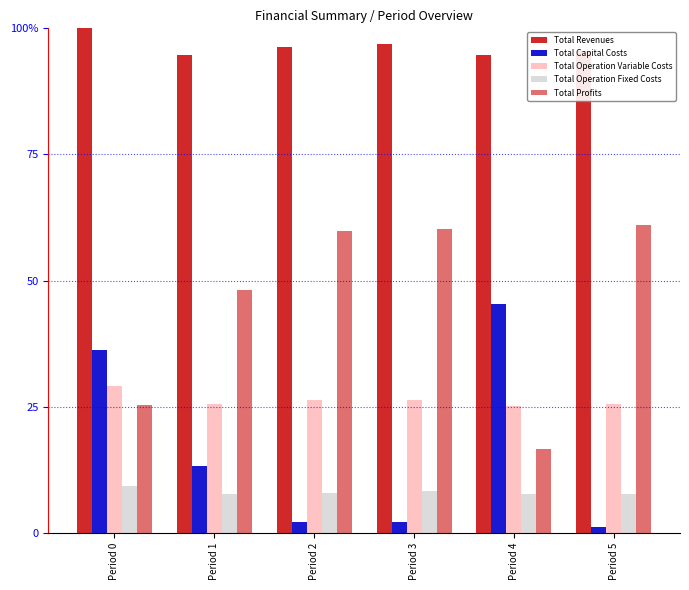

Read the Total Capital Costs value at Period 3.

2.1